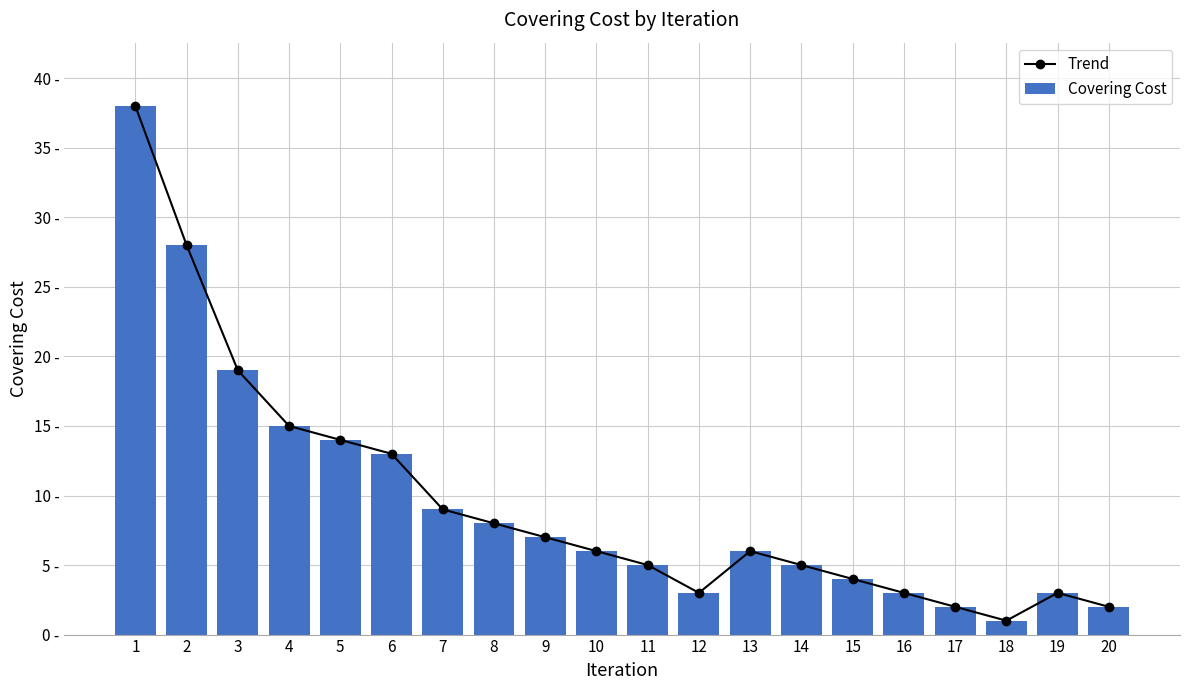

Which category has the lowest value in the Covering Cost series?

18